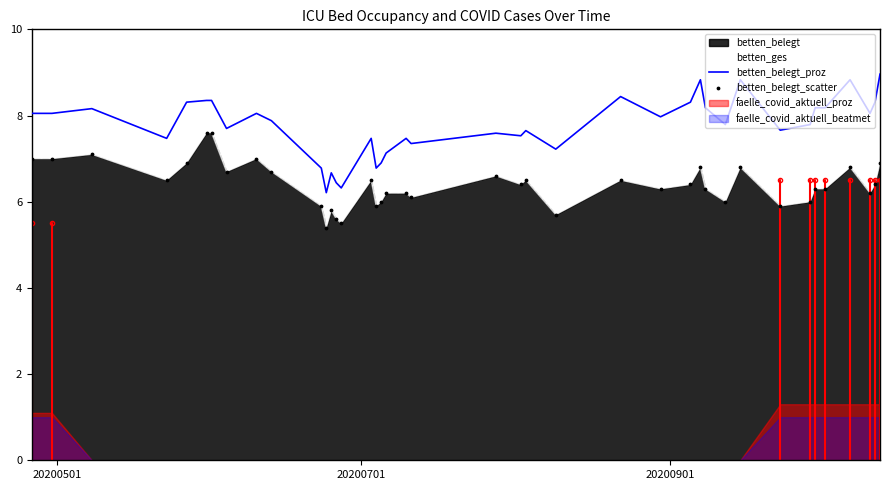

At how many categories does at least one series exceed 5?

40